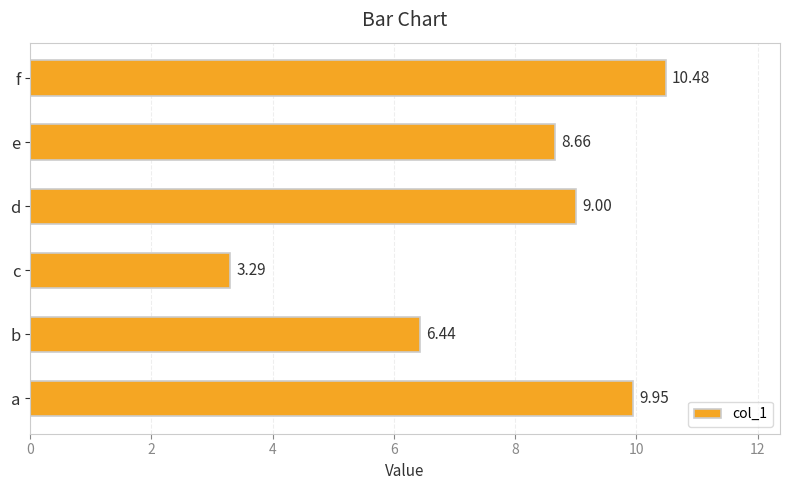

What is the change in value from c to f?

+7.2